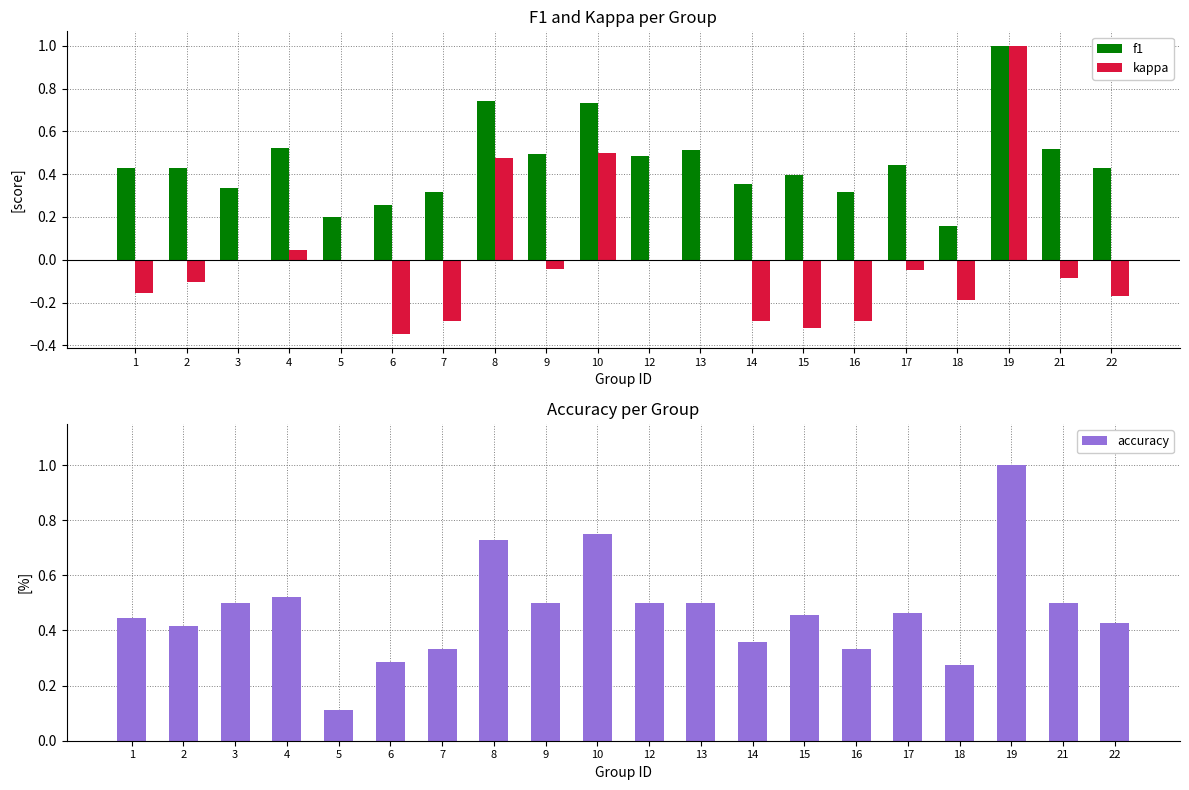

Which category has the highest value across all series?

19